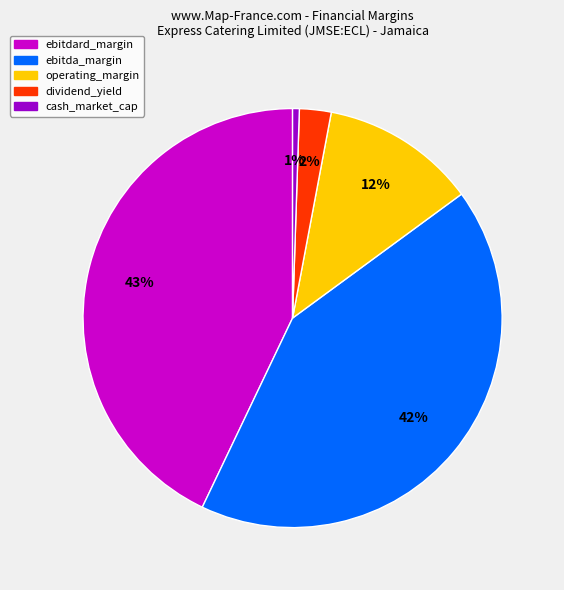

Is ebitdard_margin the majority of the pie?

No